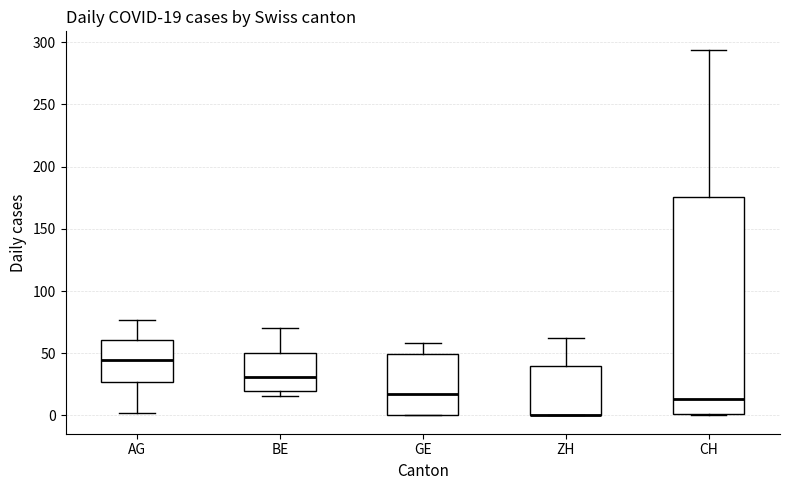

Comparing the boxes themselves (not the whiskers), which one is the tallest?

CH